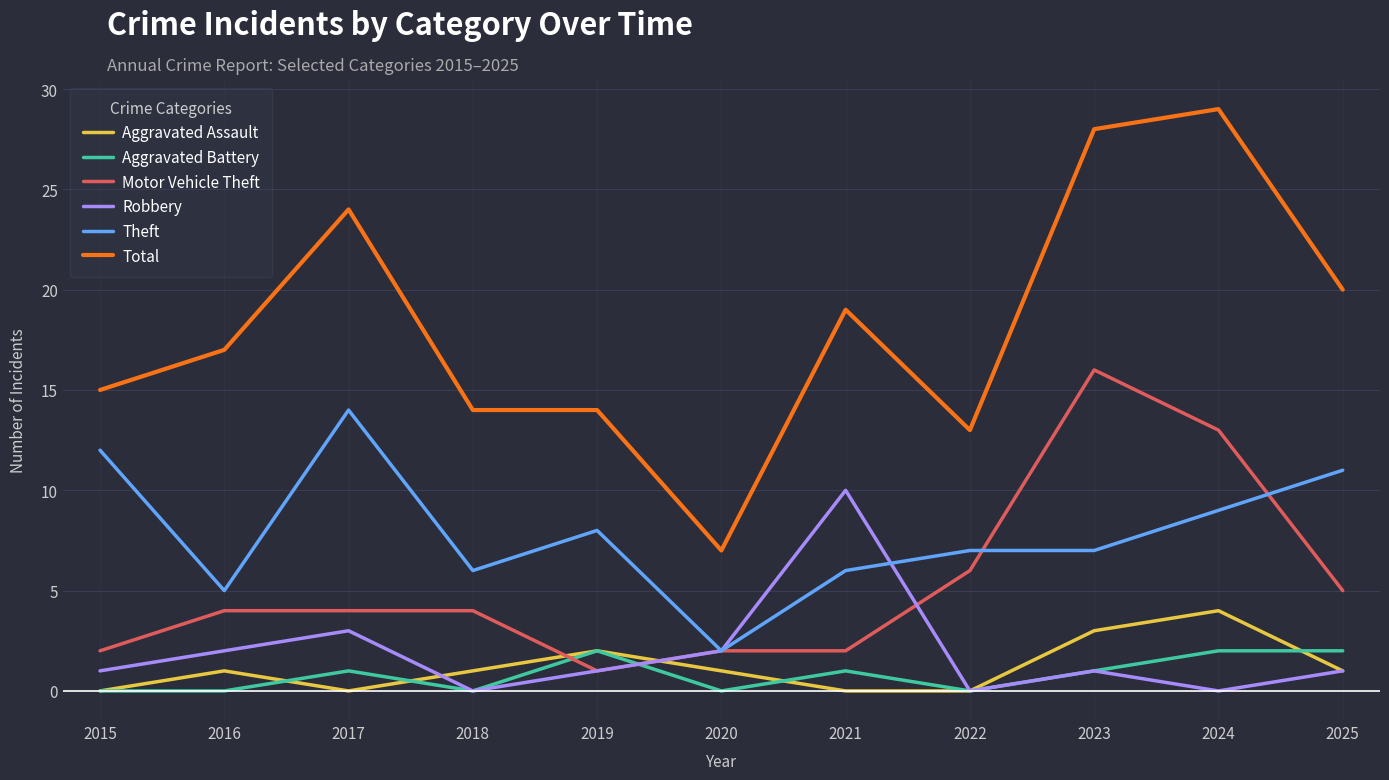

How many series are shown in this chart?

6